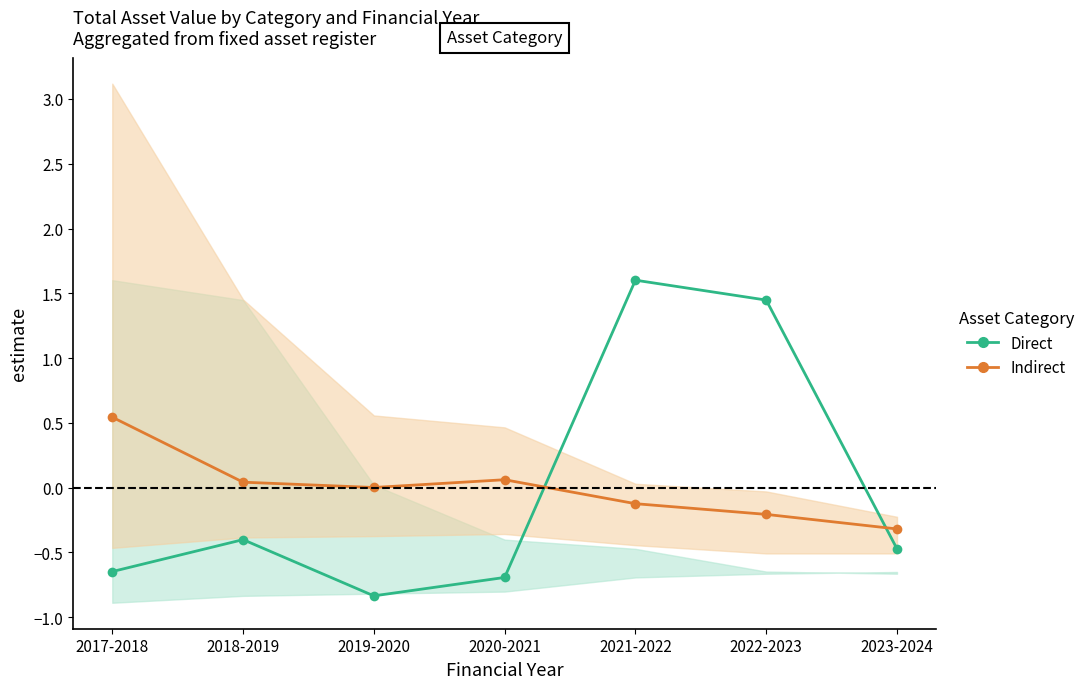

Which series has the widest spread of values?

Direct